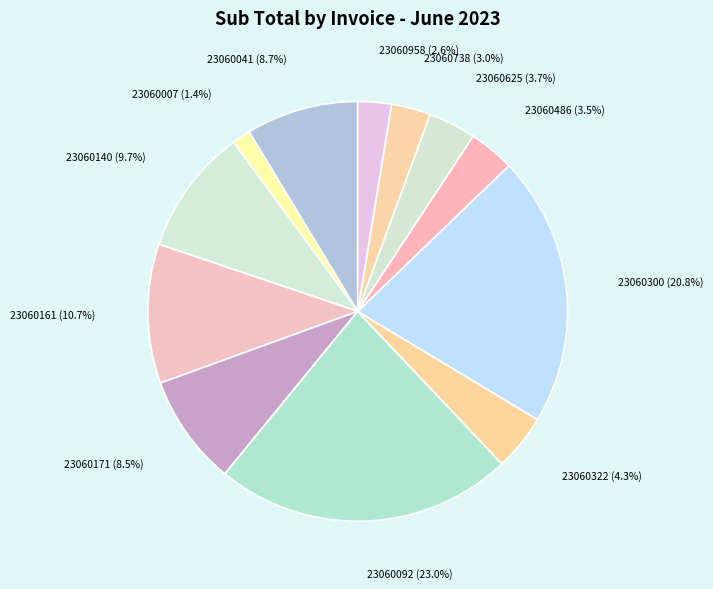

Which category has the biggest portion of the pie?

23060092